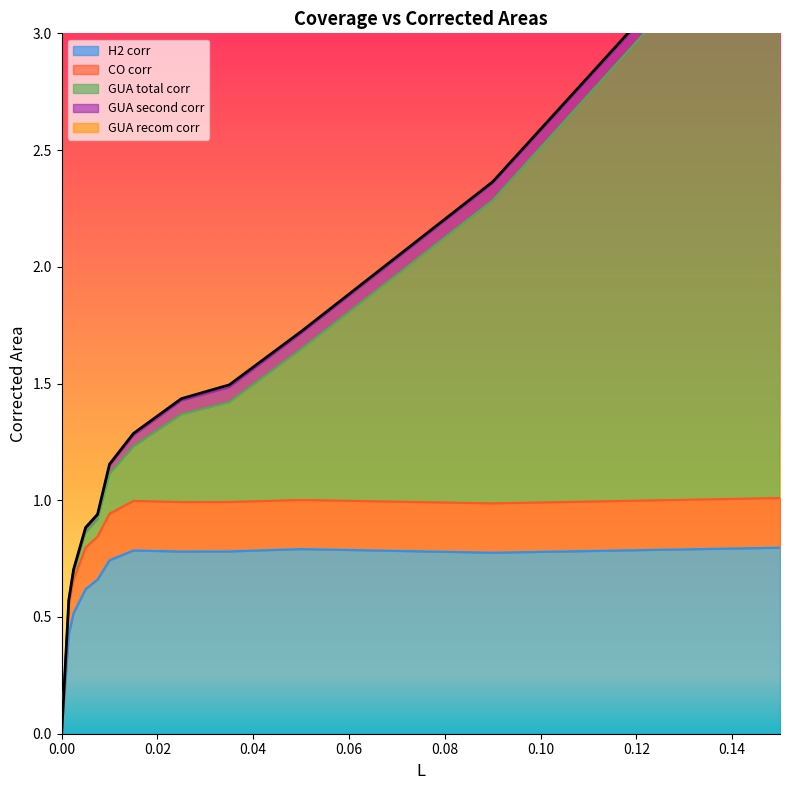

The GUA recom corr series shows 0.0 at 0.05. True or false?

False